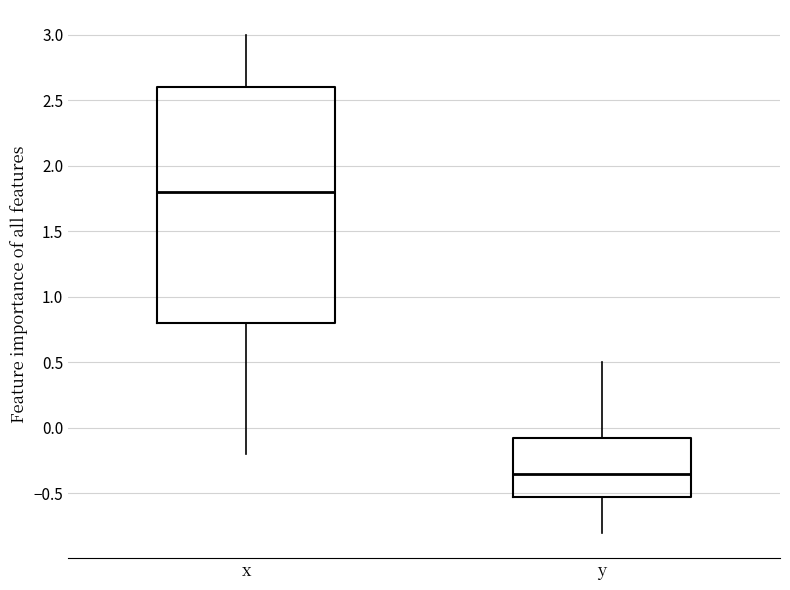

Where does the upper whisker of the box for y end on the y-axis? The values are not printed on the chart, so give them approximately, as read against the axis.

0.50